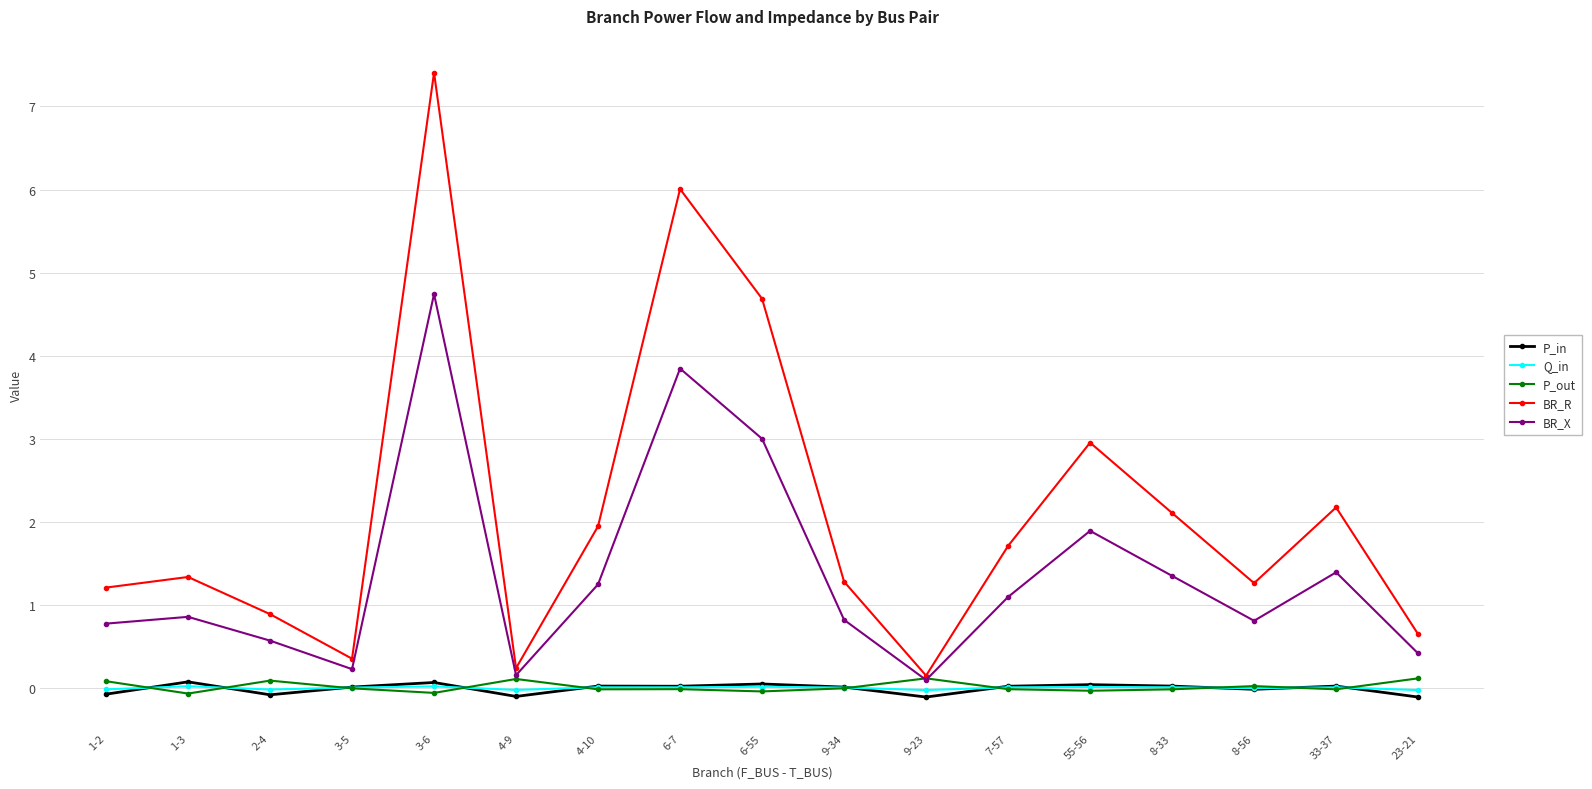

Is the value of BR_X at 33-37 greater than the value of Q_in at 23-21?

Yes